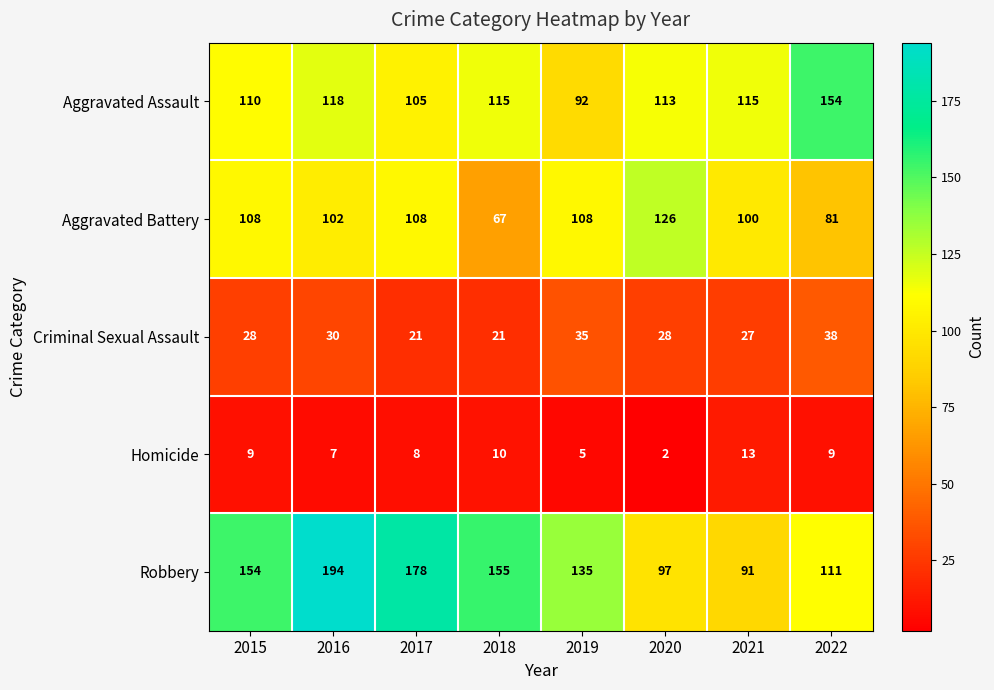

At which category is the sum across all series the highest?

2016